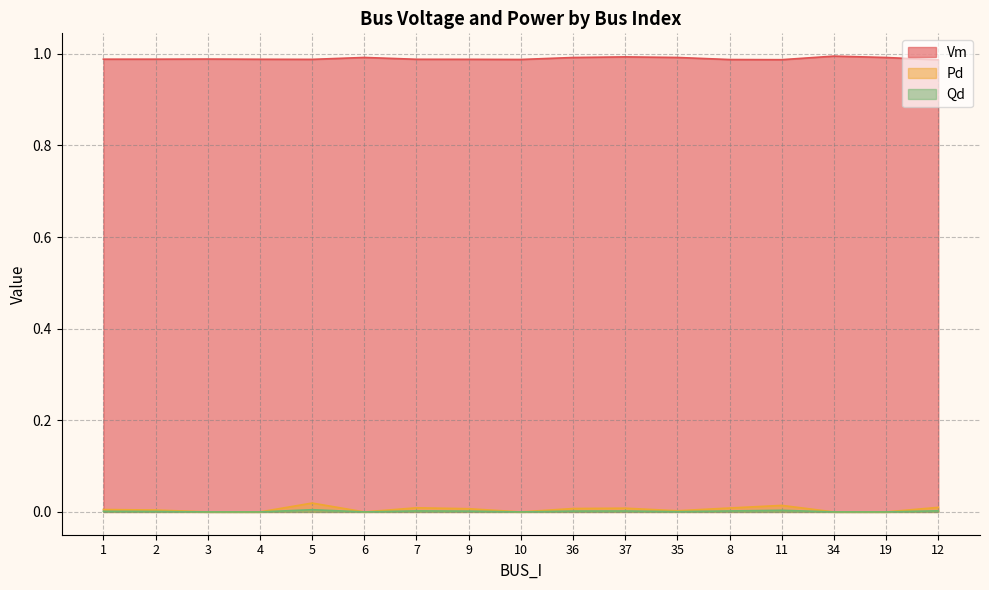

What position from the left is 34?

15